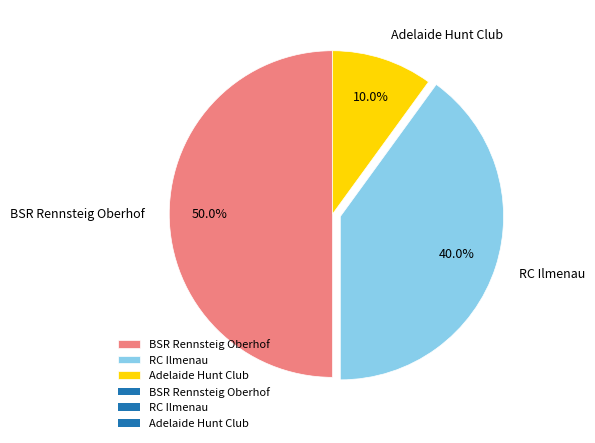

Count the number of slices in the pie.

3